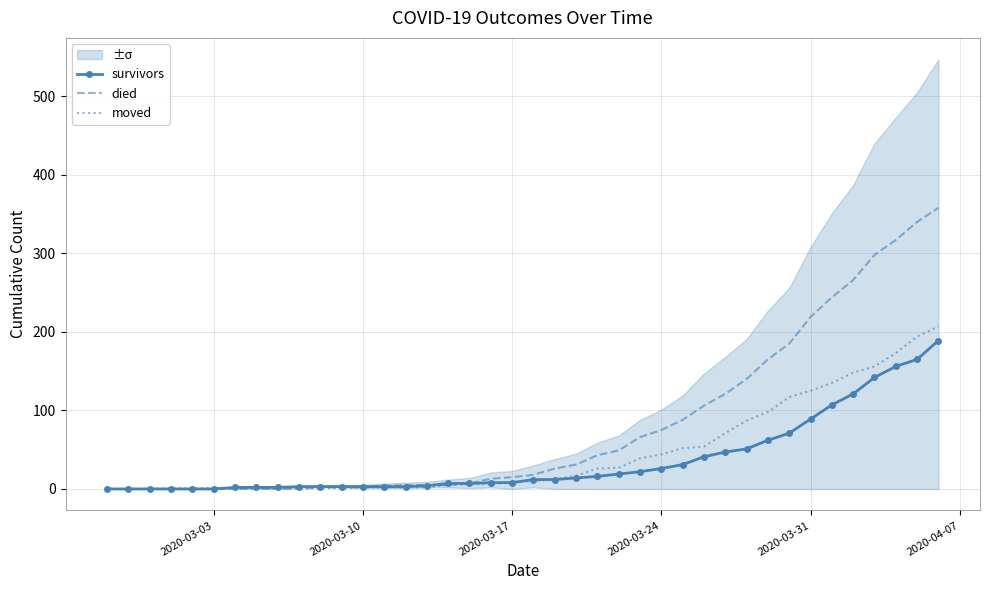

What is the highest value of the died series?

358